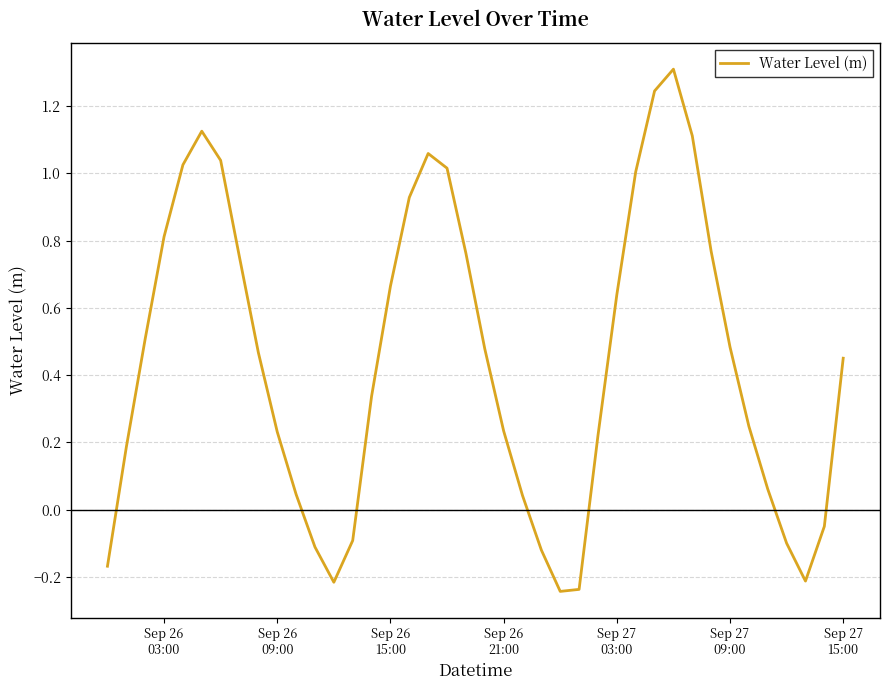

What is the greatest value displayed?

1.3